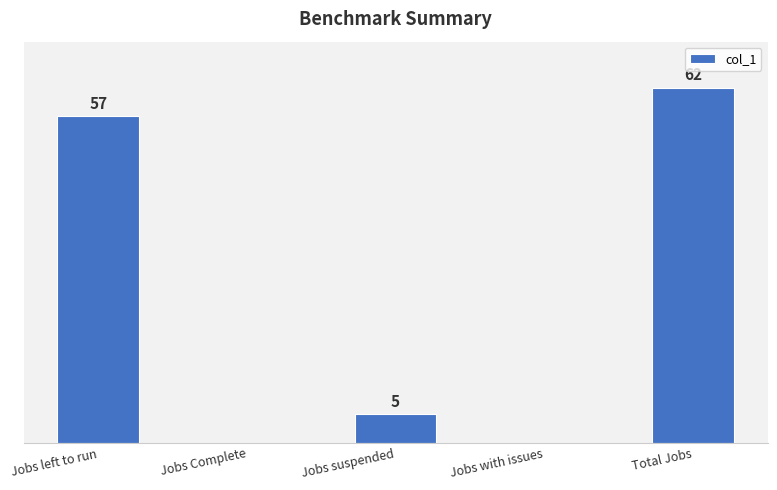

Which has a higher value, Jobs with issues or Jobs left to run?

Jobs left to run